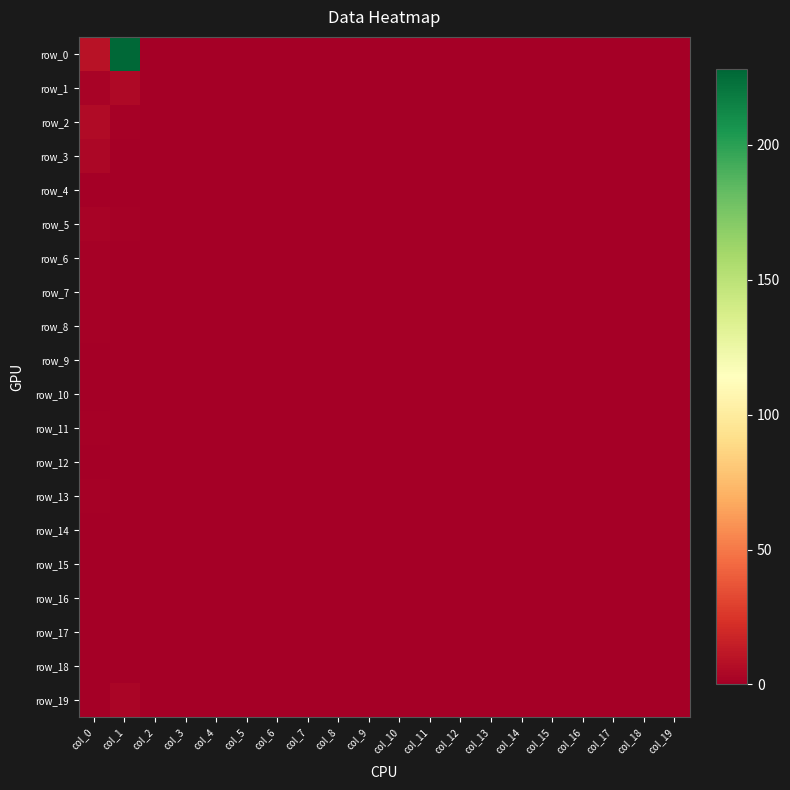

Reading left to right, transcribe all the data shown in this chart.

row_0: 9	228	0	0	0	0	0	0	0	0	0	0	0	0	0	0	0	0	0	0
row_1: 2	5	0	0	0	0	0	0	0	0	0	0	0	0	0	0	0	0	0	0
row_2: 6	1	0	0	0	0	0	0	0	0	0	0	0	0	0	0	0	0	0	0
row_3: 4	0	0	0	0	0	0	0	0	0	0	0	0	0	0	0	0	0	0	0
row_4: 0	0	0	0	0	0	0	0	0	0	0	0	0	0	0	0	0	0	0	0
row_5: 2	1	0	0	0	0	0	0	0	0	0	0	0	0	0	0	0	0	0	0
row_6: 1	0	0	0	0	0	0	0	0	0	0	0	0	0	0	0	0	0	0	0
row_7: 1	0	0	0	0	0	0	0	0	0	0	0	0	0	0	0	0	0	0	0
row_8: 1	0	0	0	0	0	0	0	0	0	0	0	0	0	0	0	0	0	0	0
row_9: 0	0	0	0	0	0	0	0	0	0	0	0	0	0	0	0	0	0	0	0
row_10: 0	0	0	0	0	0	0	0	0	0	0	0	0	0	0	0	0	0	0	0
row_11: 1	0	0	0	0	0	0	0	0	0	0	0	0	0	0	0	0	0	0	0
row_12: 0	0	0	0	0	0	0	0	0	0	0	0	0	0	0	0	0	0	0	0
row_13: 1	0	0	0	0	0	0	0	0	0	0	0	0	0	0	0	0	0	0	0
row_14: 0	0	0	0	0	0	0	0	0	0	0	0	0	0	0	0	0	0	0	0
row_15: 0	0	0	0	0	0	0	0	0	0	0	0	0	0	0	0	0	0	0	0
row_16: 0	0	0	0	0	0	0	0	0	0	0	0	0	0	0	0	0	0	0	0
row_17: 0	0	0	0	0	0	0	0	0	0	0	0	0	0	0	0	0	0	0	0
row_18: 0	0	0	0	0	0	0	0	0	0	0	0	0	0	0	0	0	0	0	0
row_19: 0	3	0	0	0	0	0	0	0	0	0	0	0	0	0	0	0	0	0	0